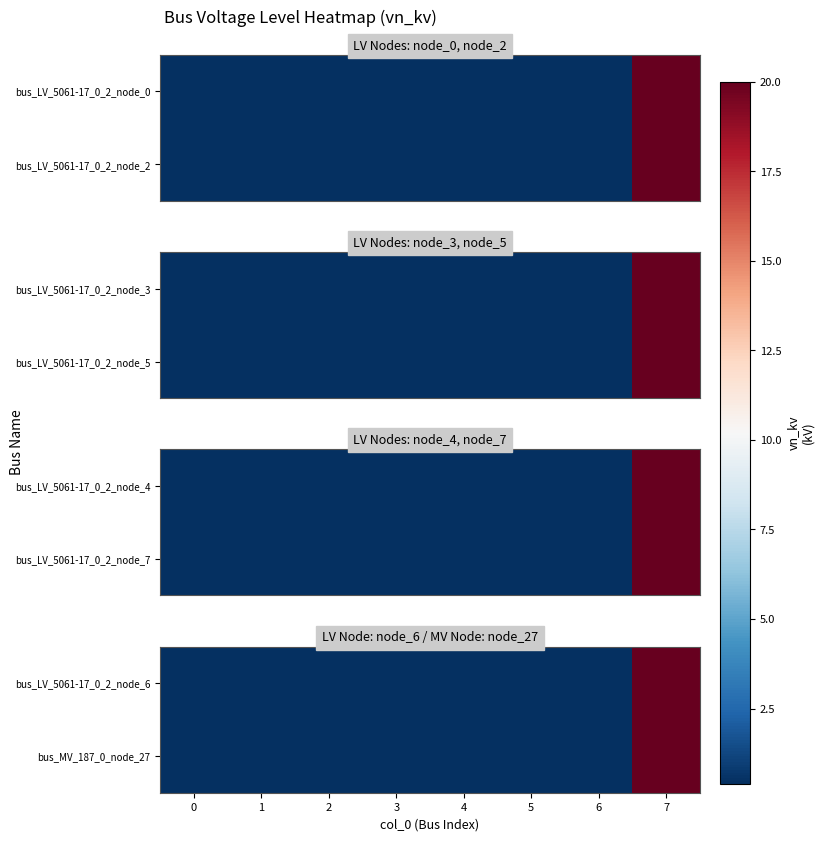

List the labels in order of bus_LV_5061-17_0_2_node_6 value, largest first.

7, 0, 1, 2, 3, 4, 5, 6